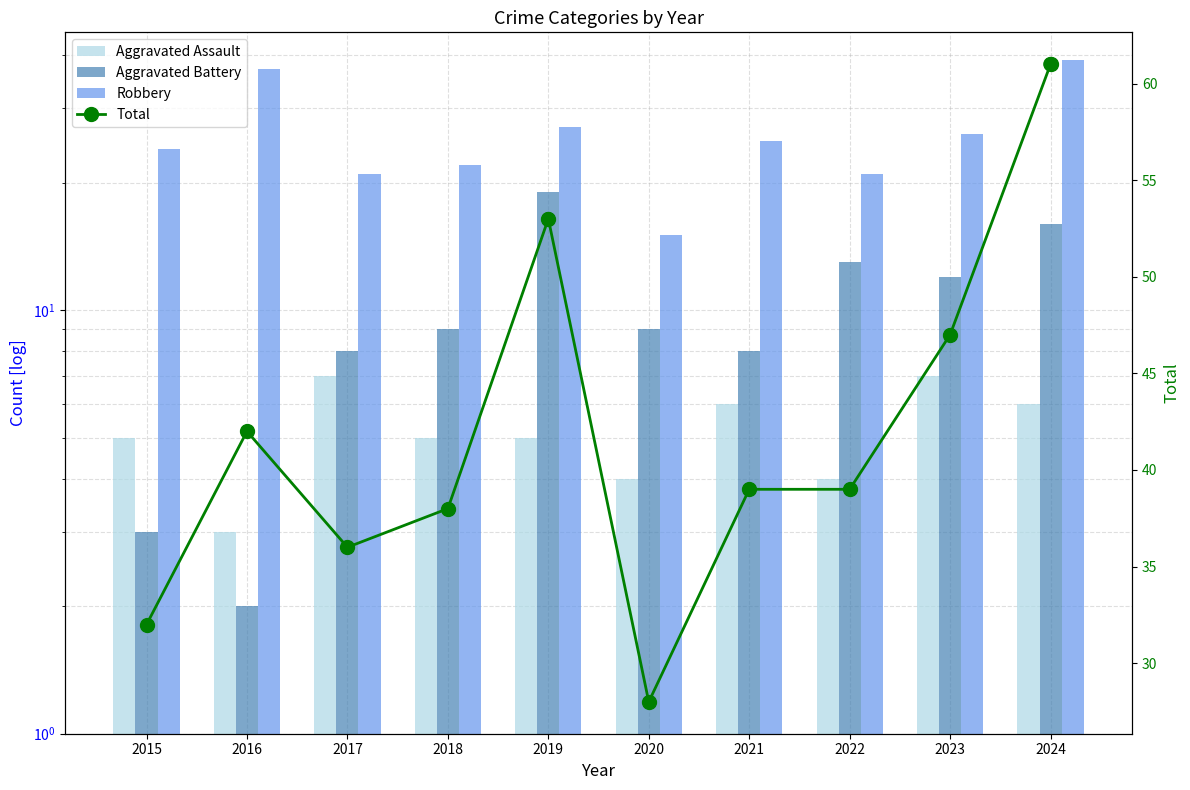

Which series reaches the maximum Y coordinate?

Total